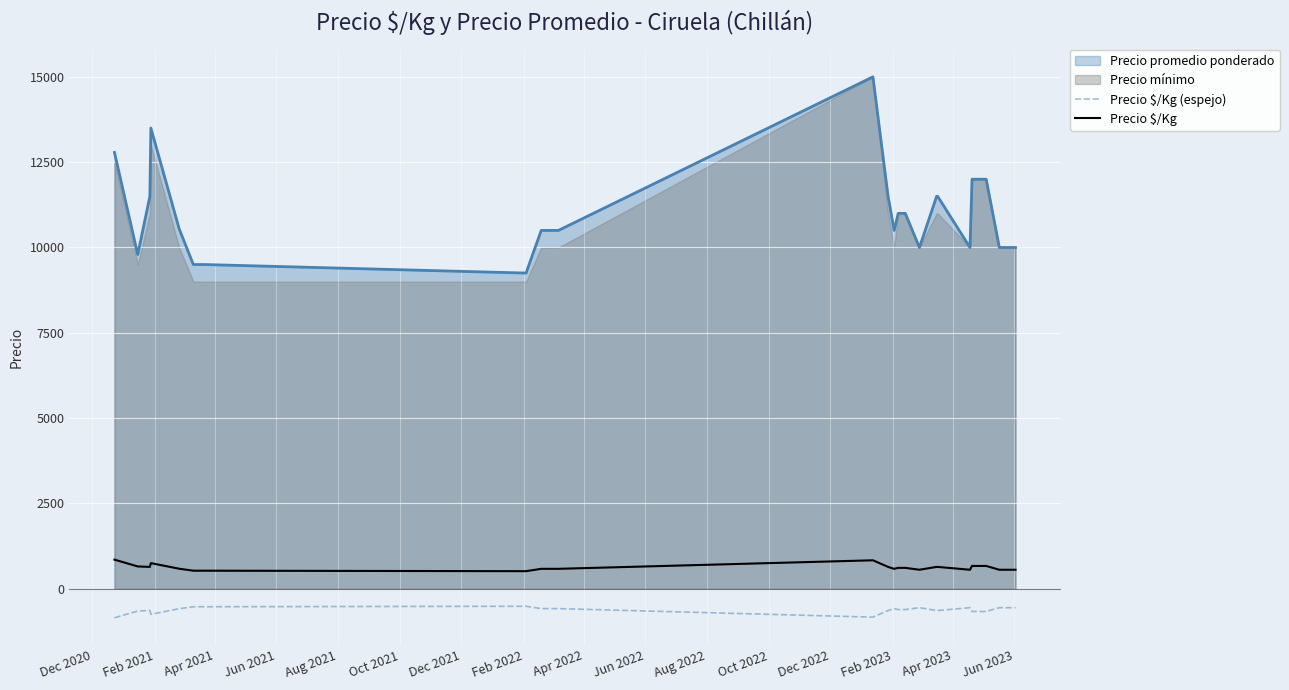

What is the lowest value of the Precio $/Kg series?

514